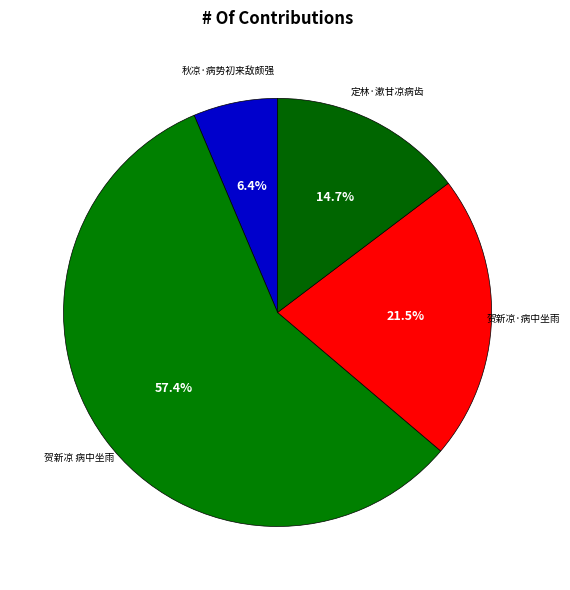

Do 贺新凉·病中坐雨 and 贺新凉 病中坐雨 together represent more than half of the pie?

Yes